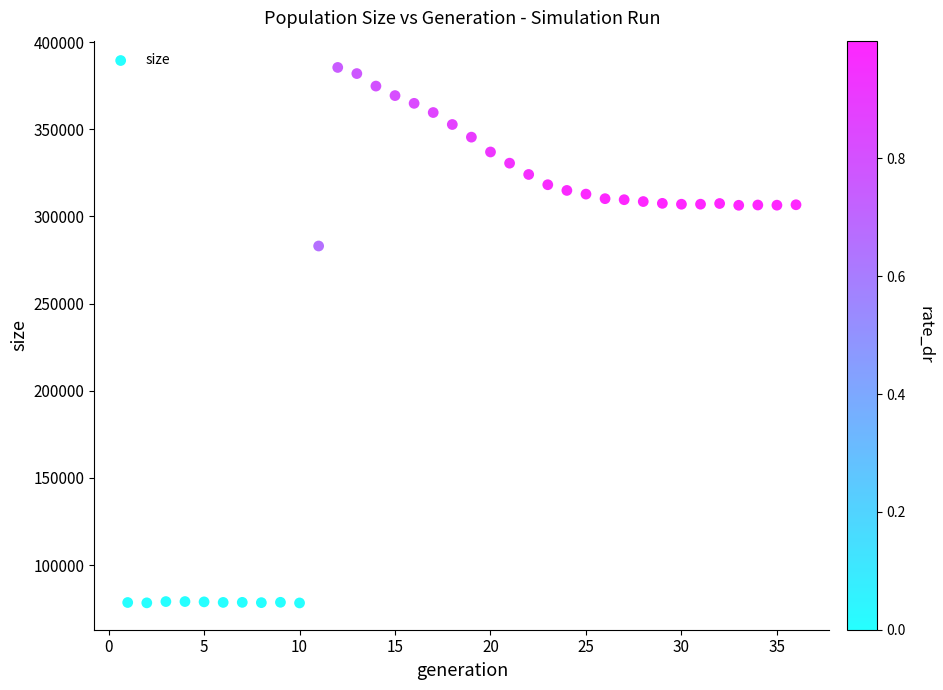

What Y value in the scatter plot is closest to 231873?

283056